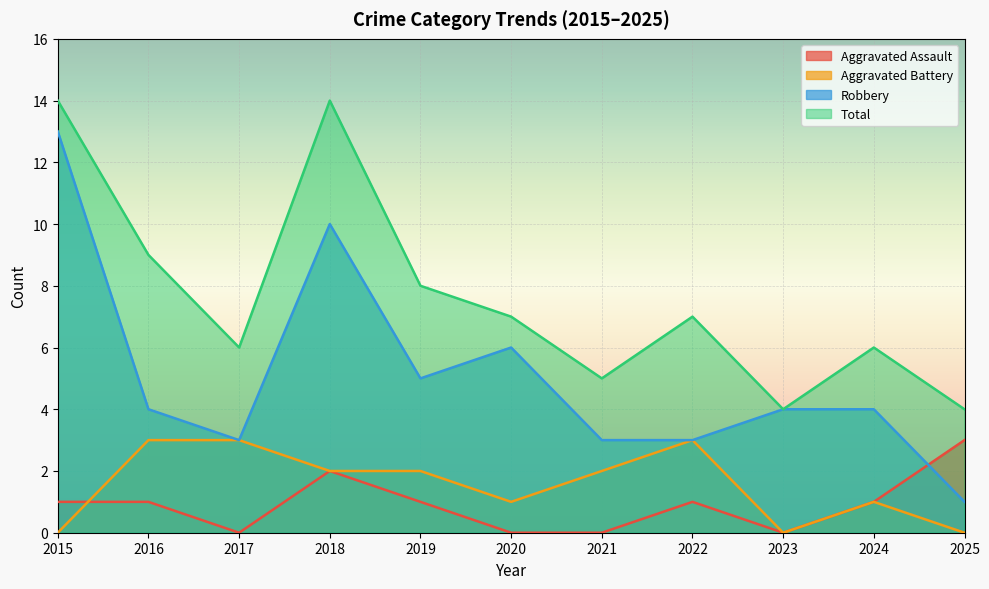

What is the sum of all Aggravated Battery values?

17